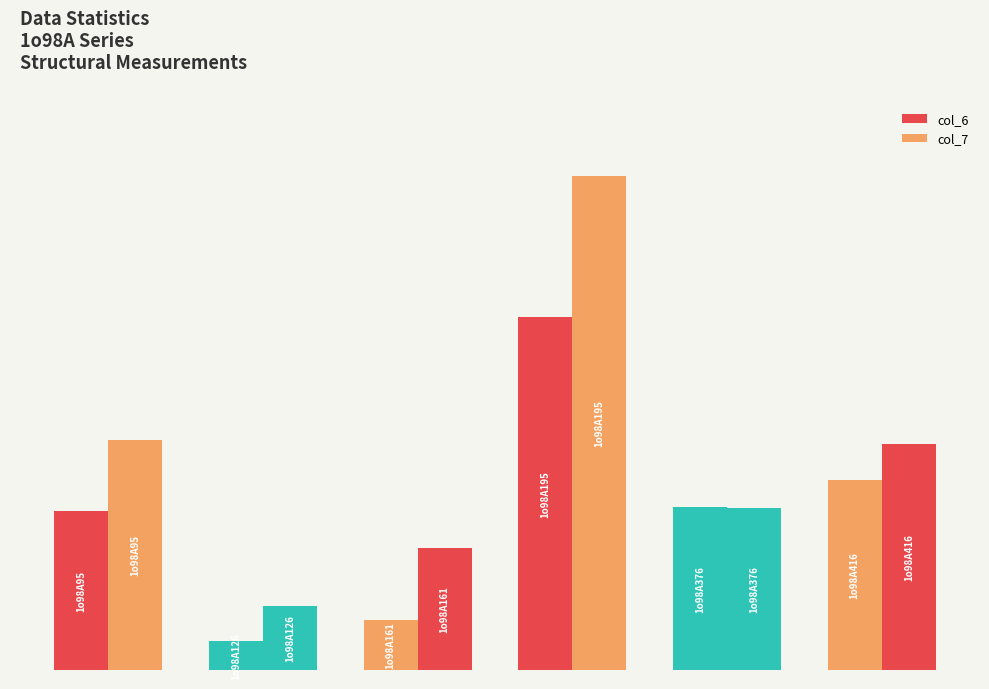

Are the bars horizontal?

No